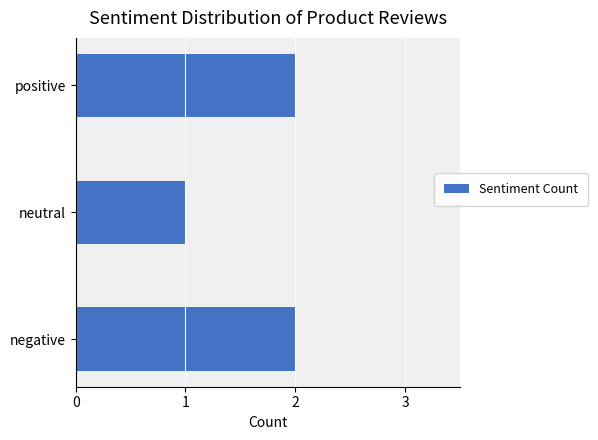

Reading top to bottom, extract all data points from this chart.

2	1	2